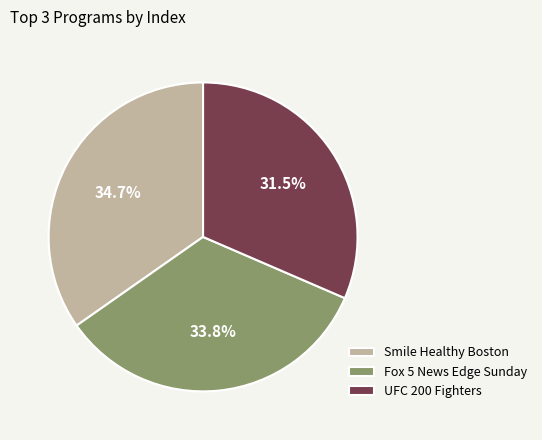

Does Fox 5 News Edge Sunday account for over 50% of the chart?

No